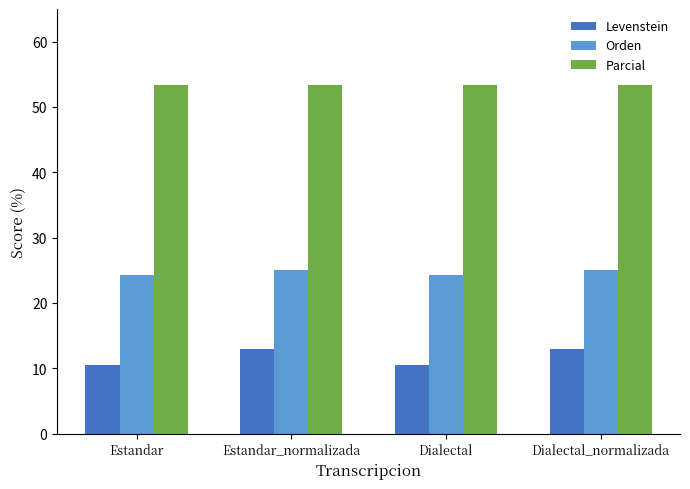

What is the label of the 4th bar from the left?

Dialectal_normalizada